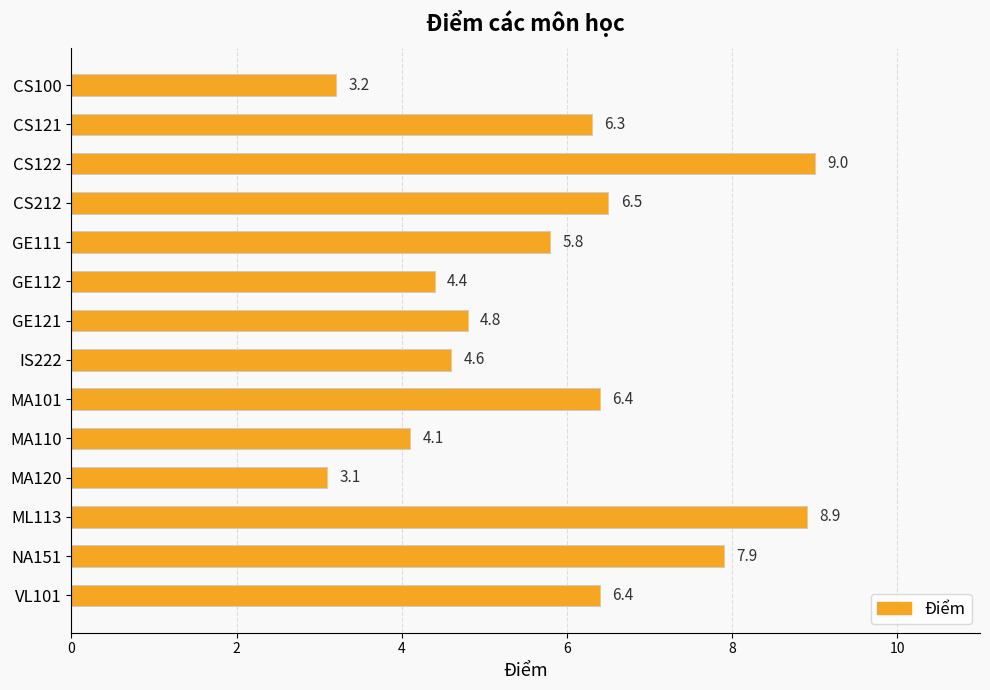

Approximately how many times larger is the value at VL101 compared to CS212?

1.0